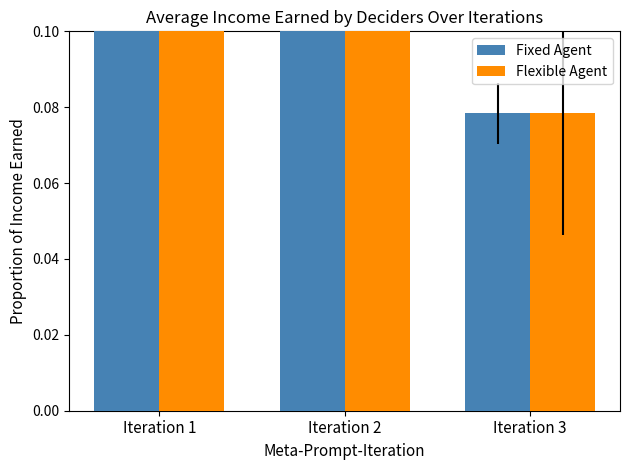

Are the bars horizontal?

No